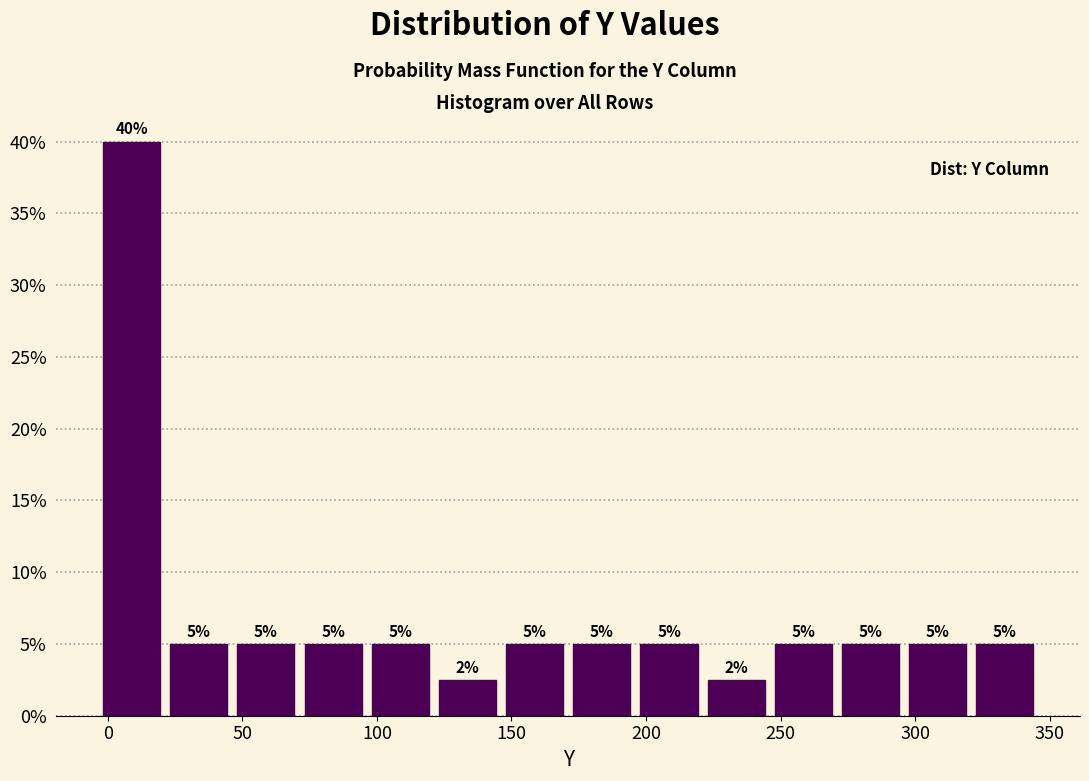

Which range on the x-axis has the tallest bar?

-5 to 20